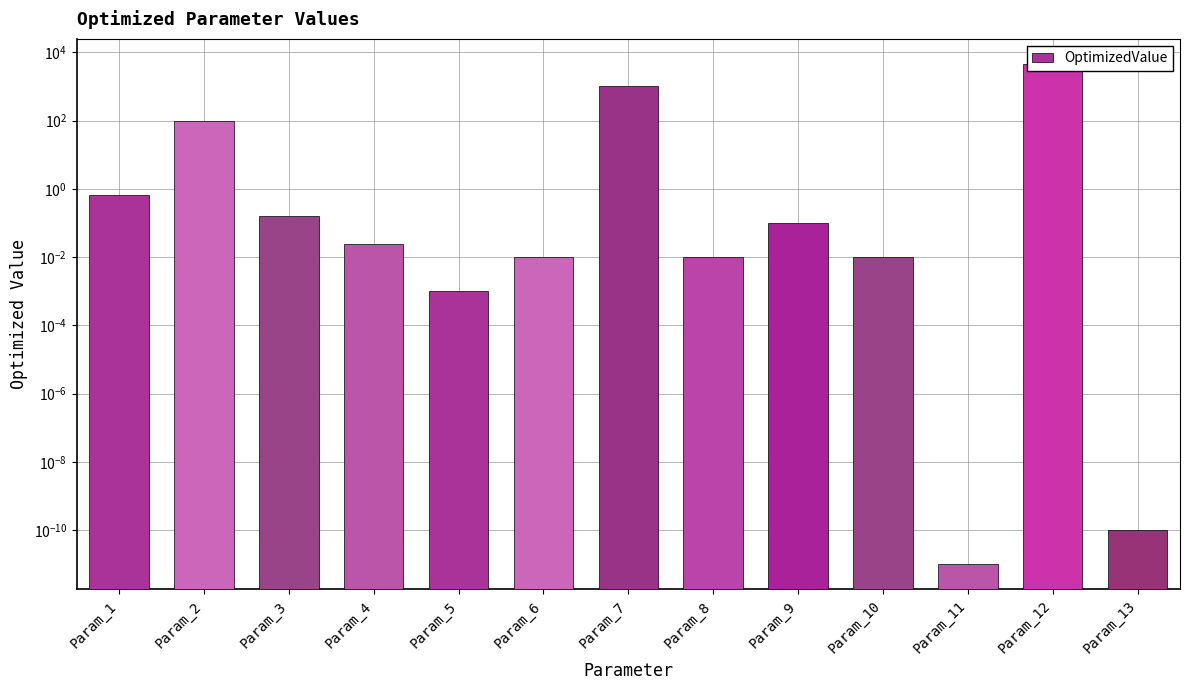

Rank the categories by value from highest to lowest.

Param_12, Param_7, Param_2, Param_1, Param_3, Param_9, Param_4, Param_6, Param_8, Param_10, Param_5, Param_13, Param_11